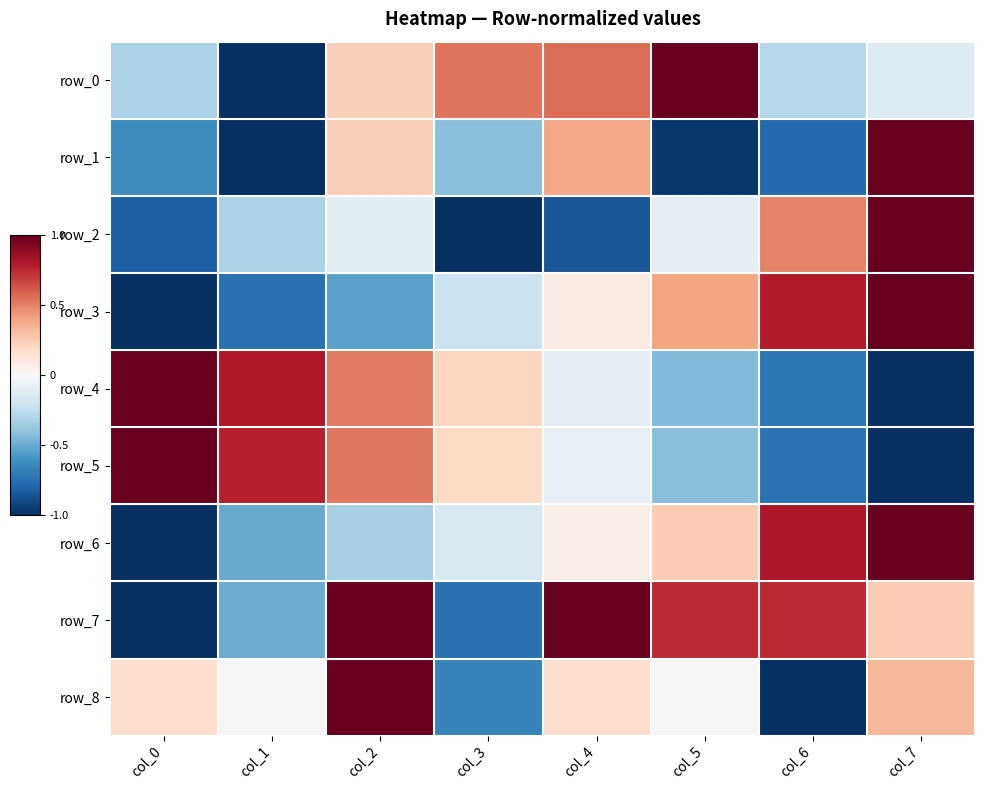

The value of row_7 at col_6 is 0.9. True or false?

True